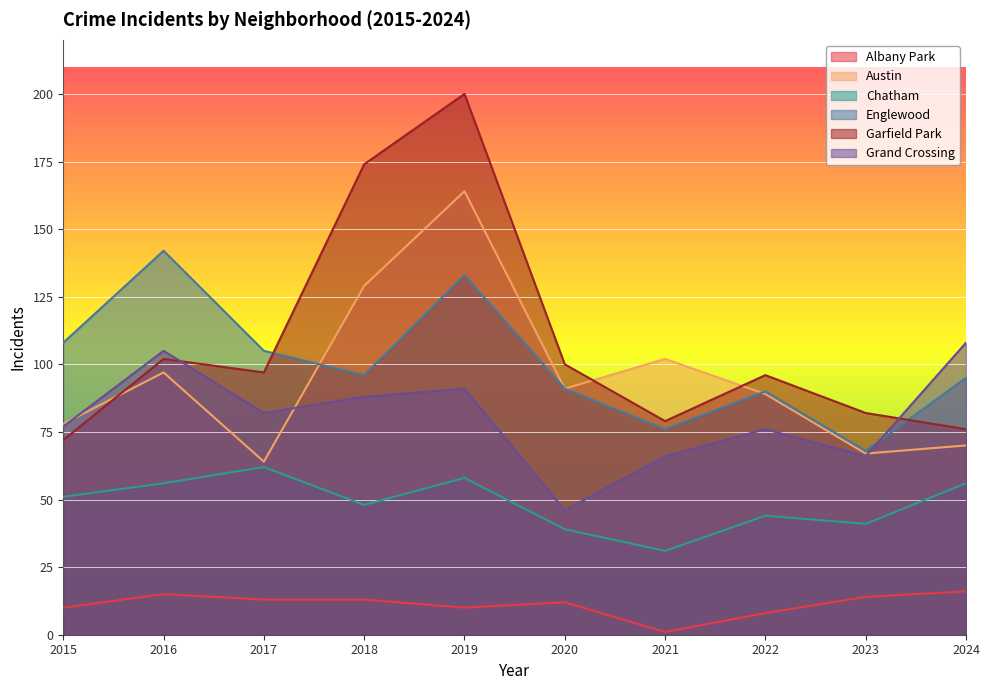

List the labels in order of Austin value, largest first.

2019, 2018, 2021, 2016, 2020, 2022, 2015, 2024, 2023, 2017